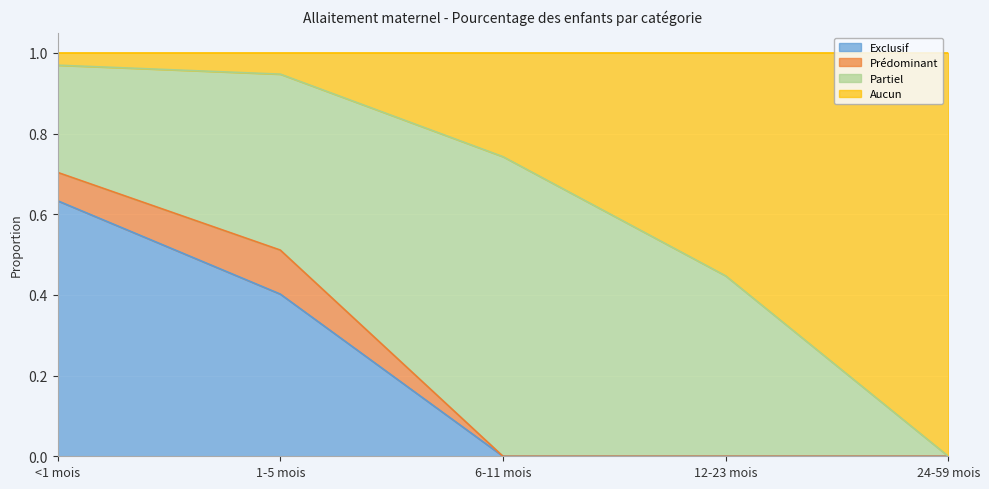

Between 6-11 mois and 1-5 mois, which is larger?

1-5 mois